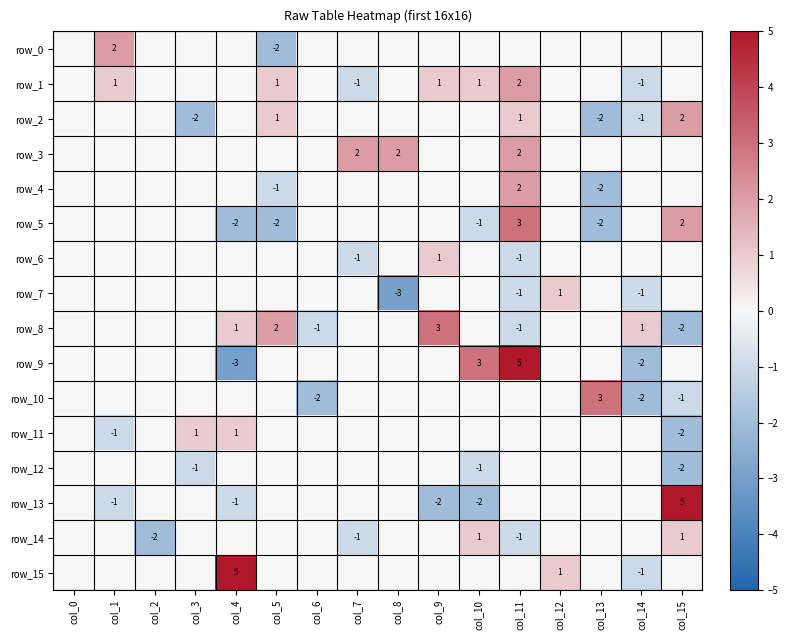

Count the number of data series in this chart.

16